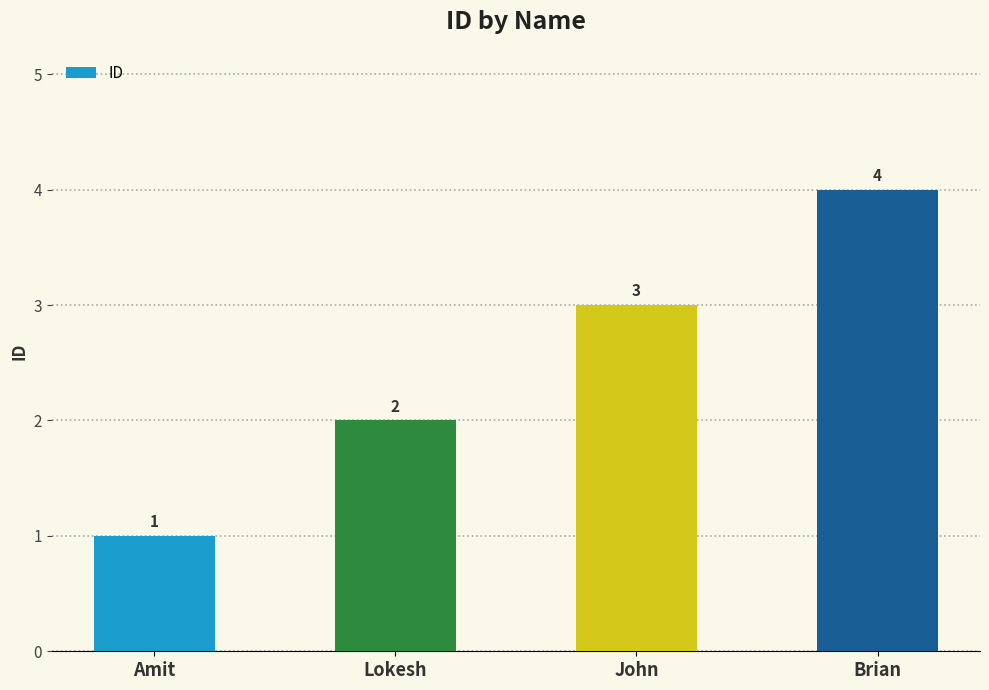

Which label corresponds to the smallest value in the chart?

Amit